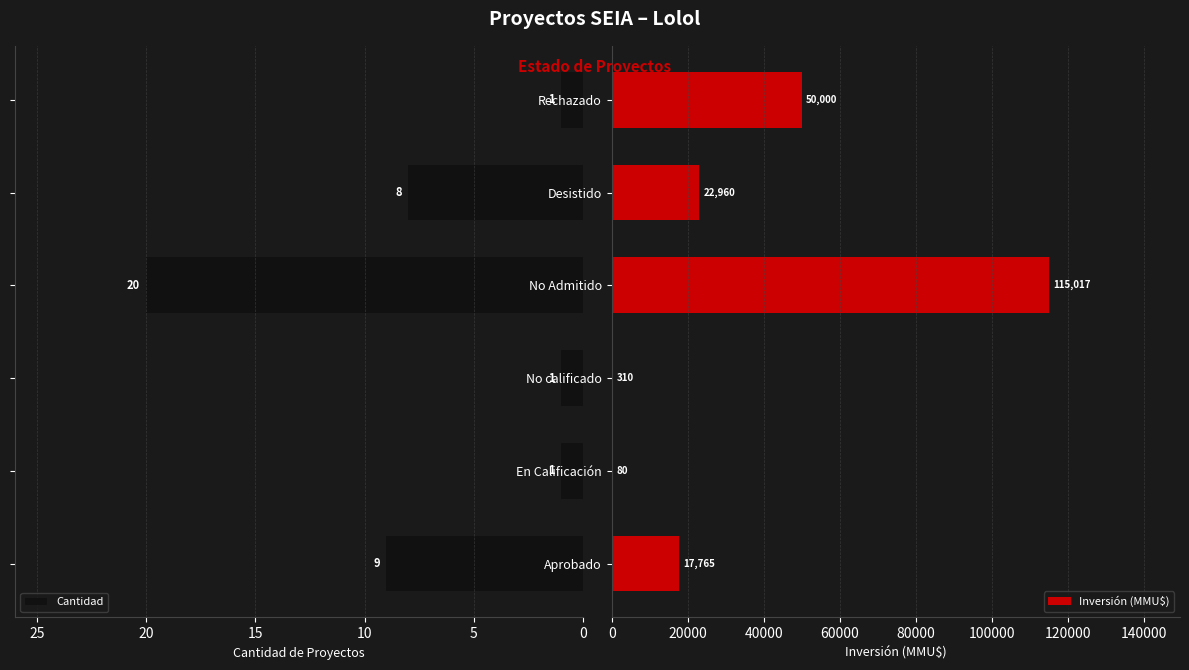

Is it true that Inversión (MMU$) equals 310 at No calificado?

True